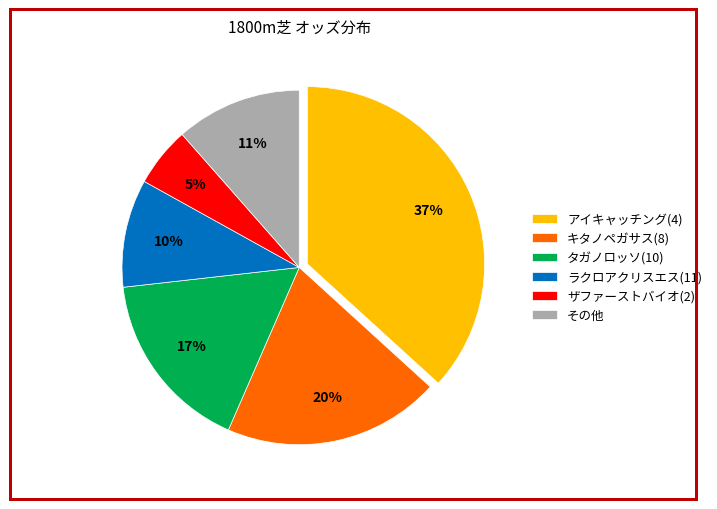

To the nearest percent, what is the average slice percentage?

17%